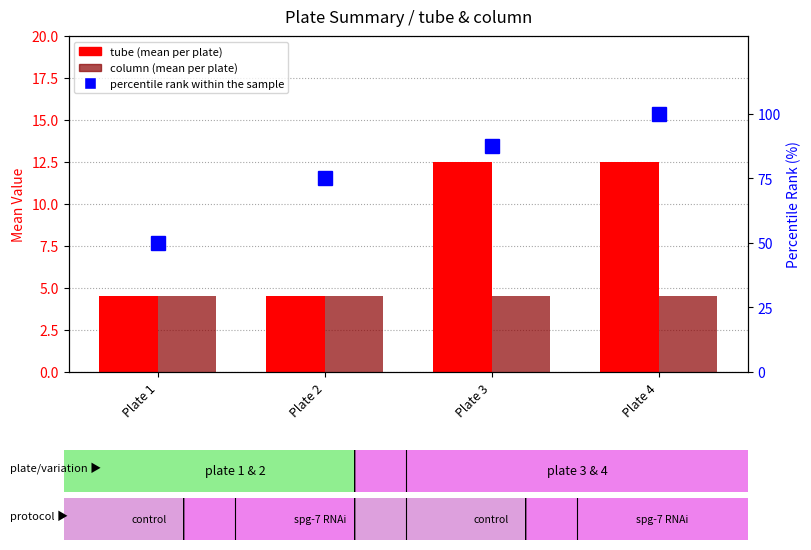

Between Plate 2 and Plate 4, which is larger?

Plate 4